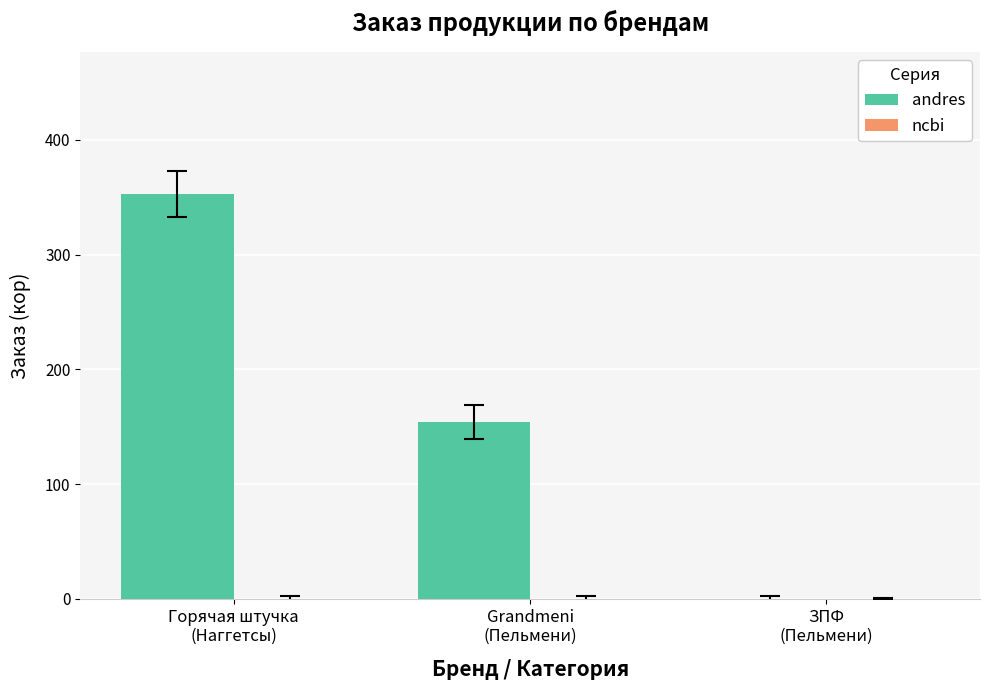

What is the sum of all values?

507